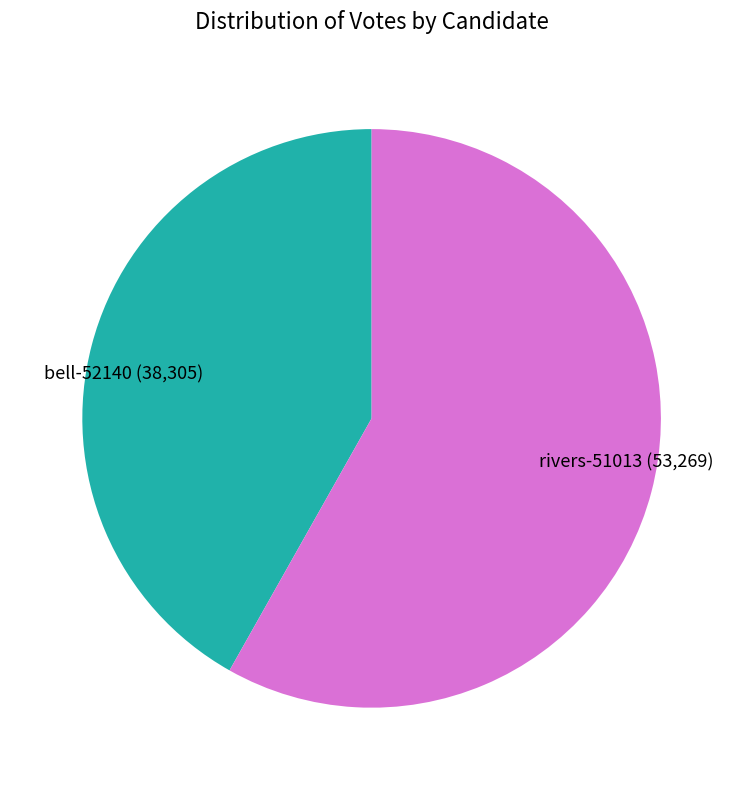

Count the number of slices in the pie.

2